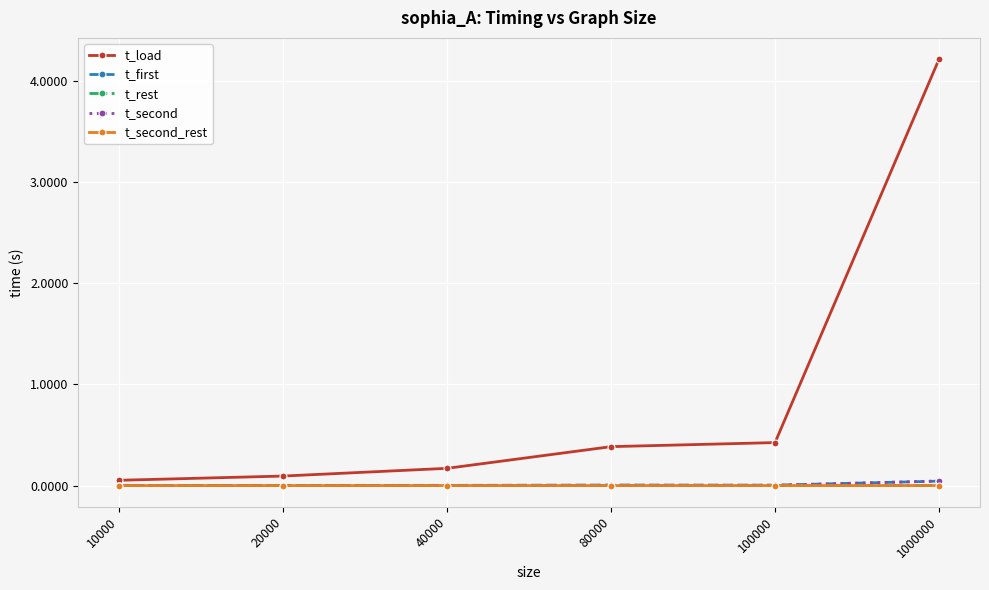

True or false: t_load has a value of 0.6 at 80000.

False